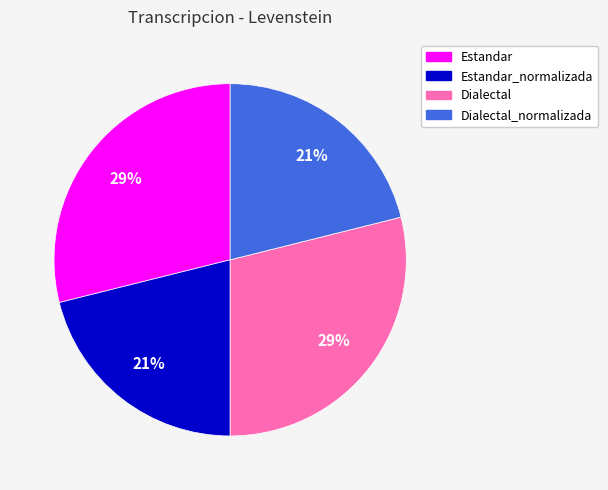

The Dialectal_normalizada slice represents 27% of the pie. True or false?

False